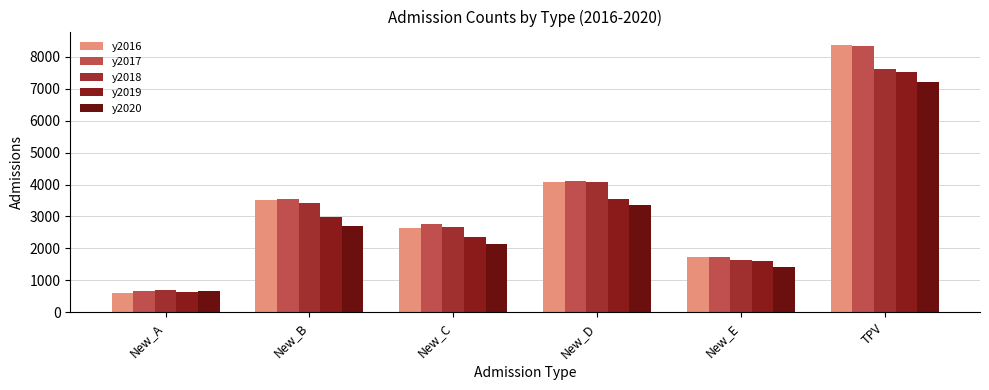

What position from the left is New_B?

2